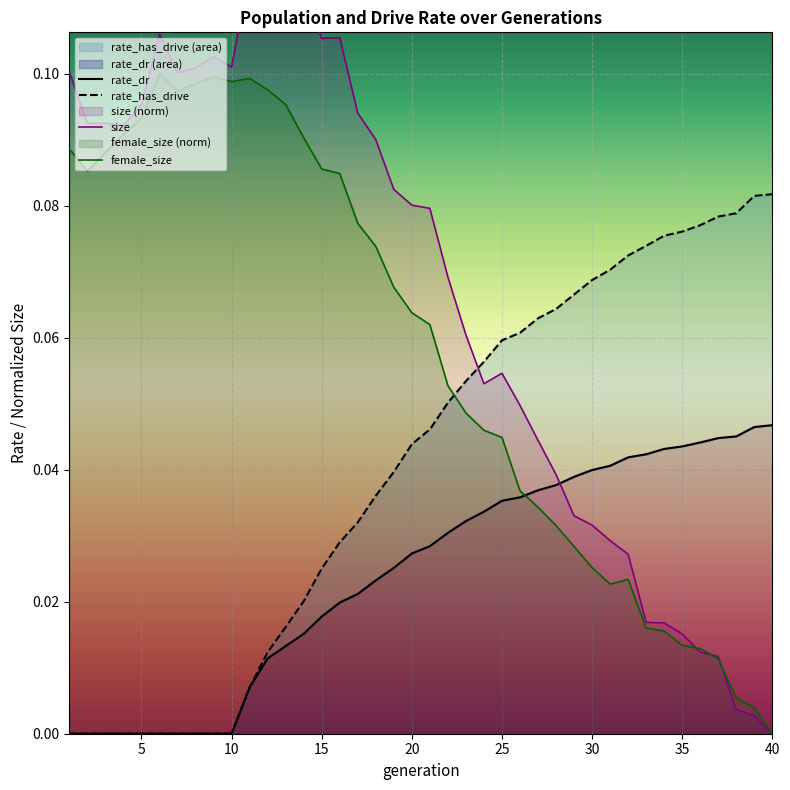

List the series in order of their overall mean, highest first.

size, female_size, rate_has_drive, rate_dr